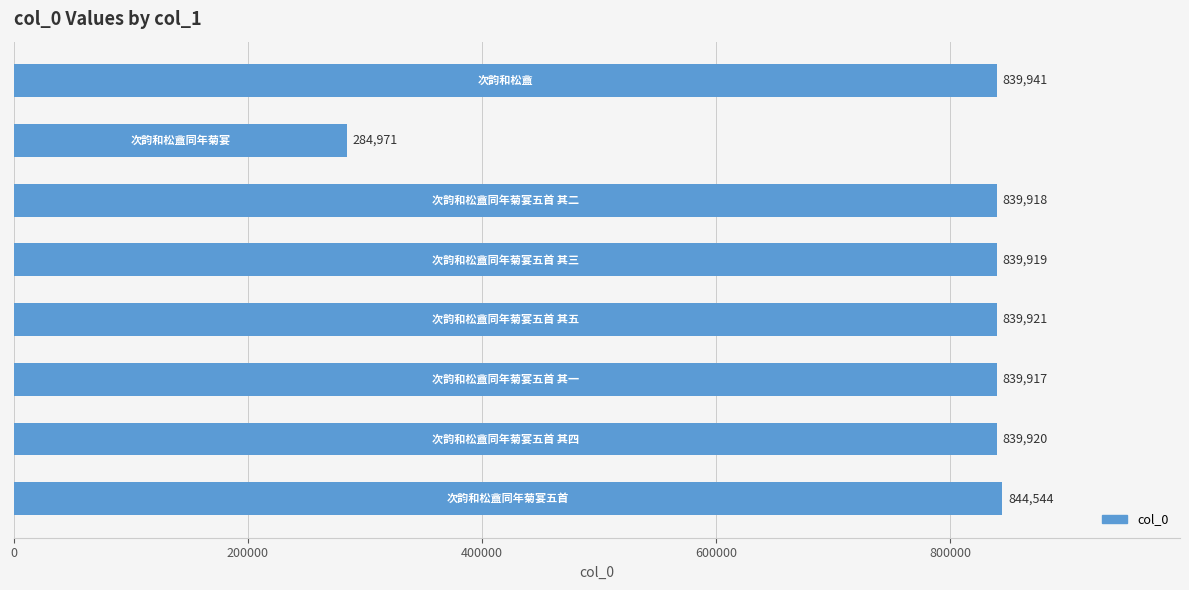

What is the maximum value shown in the chart?

844544